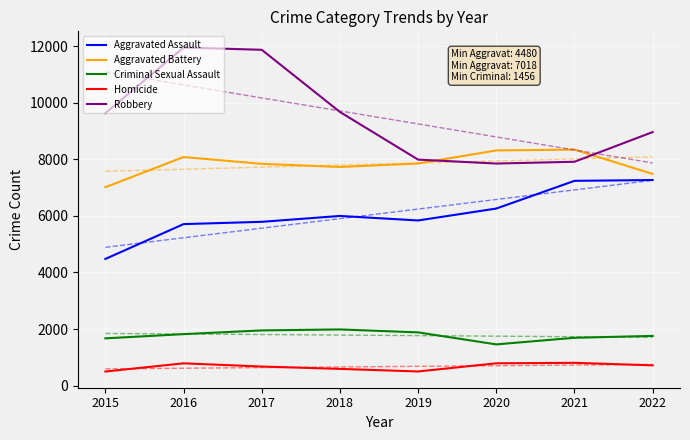

Is this an area chart (filled region under the line)?

No